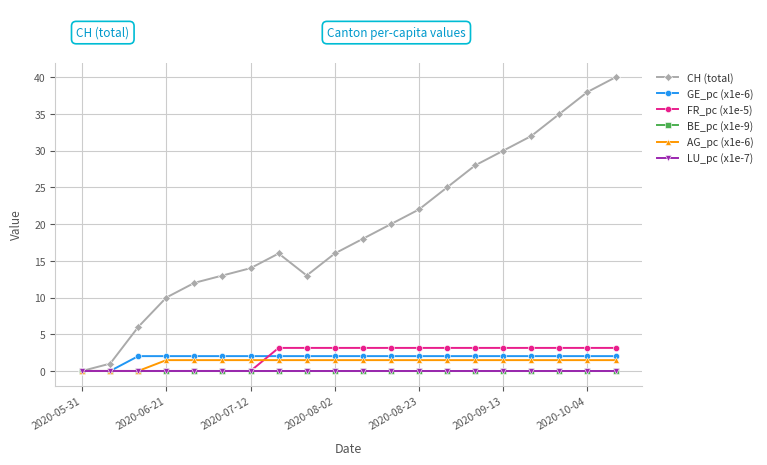

Does the chart have visible grid lines?

Yes